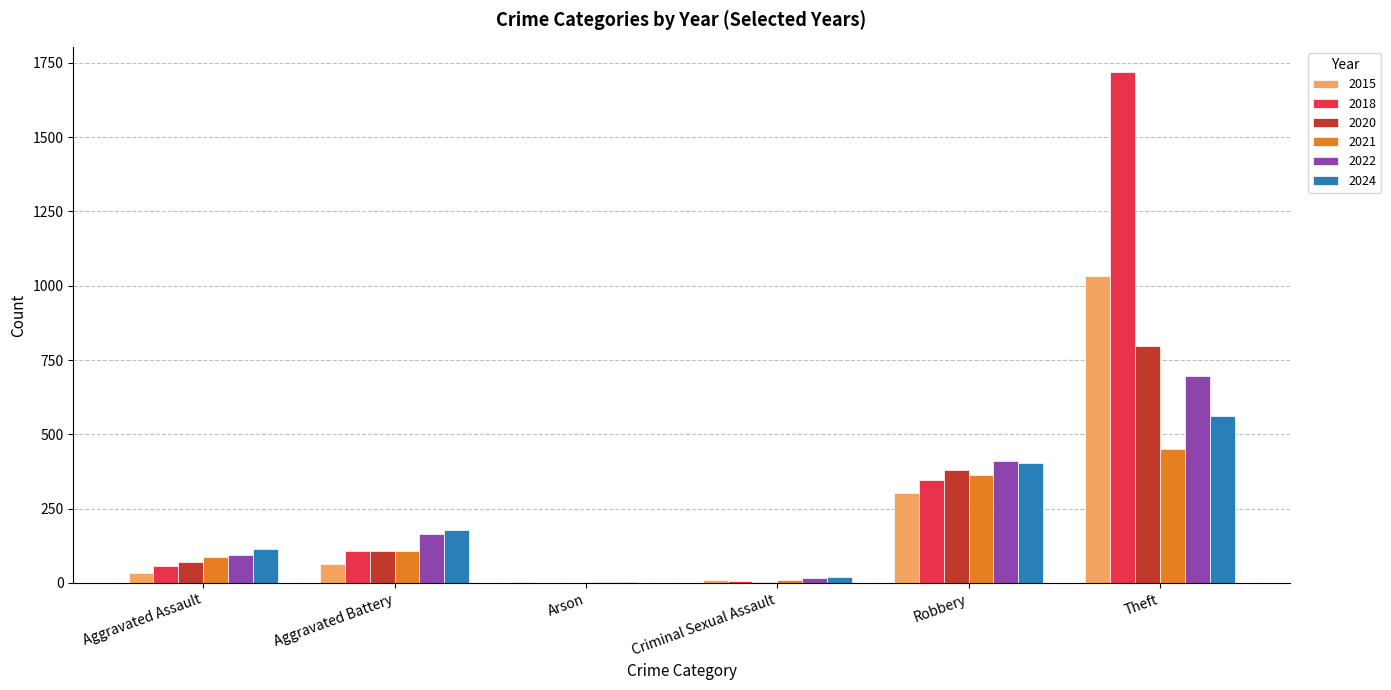

What is the sum of all 2015 values?

1444